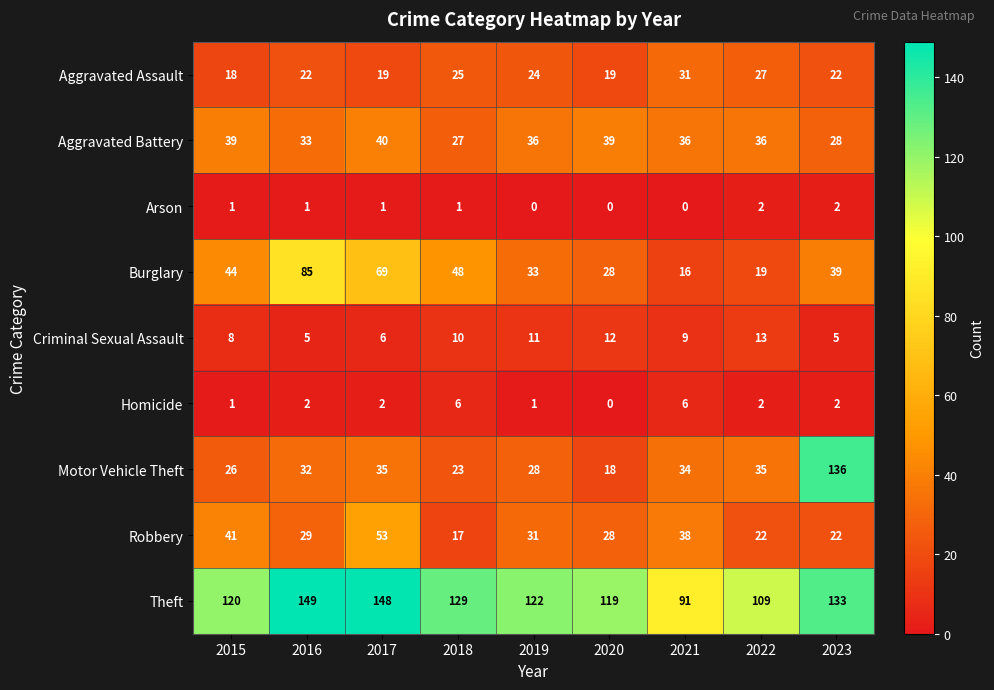

The Aggravated Assault series shows 29 at 2016. True or false?

False